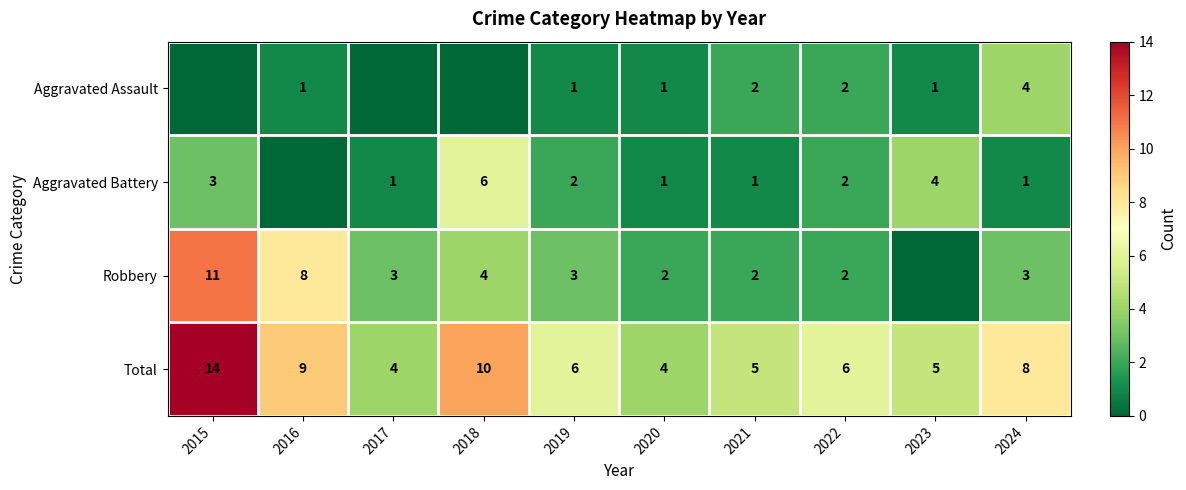

The Robbery series shows 1 at 2020. True or false?

False